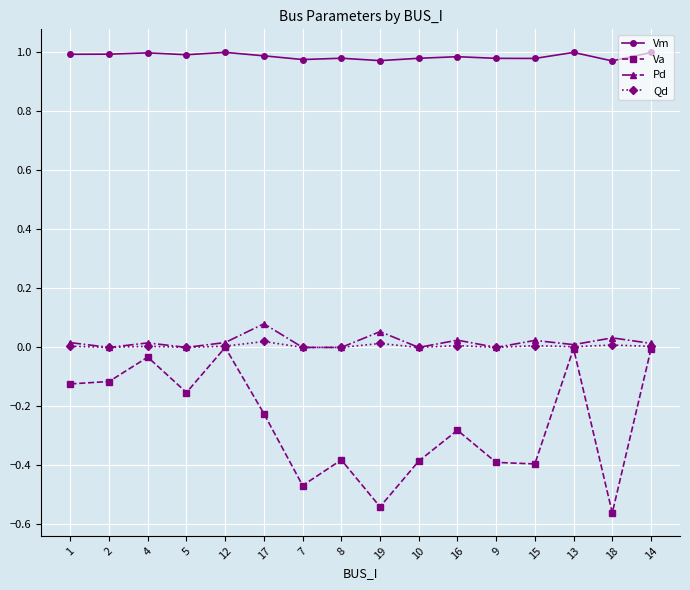

The Vm series shows 0.3 at 13. True or false?

False